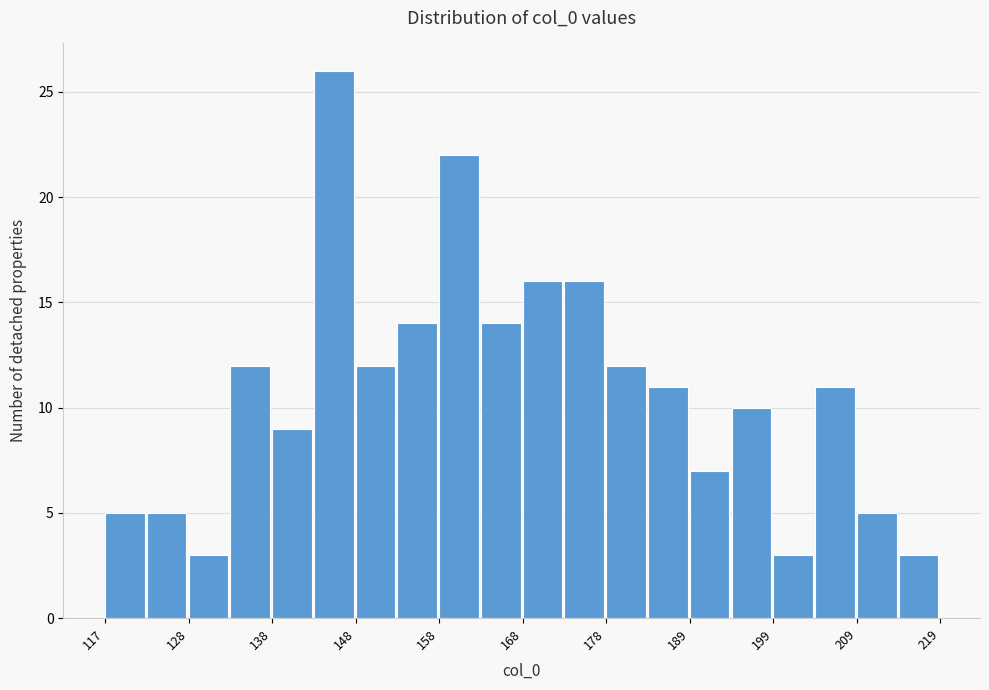

Read against the x-axis, roughly where is the centre of the tallest bar?

146